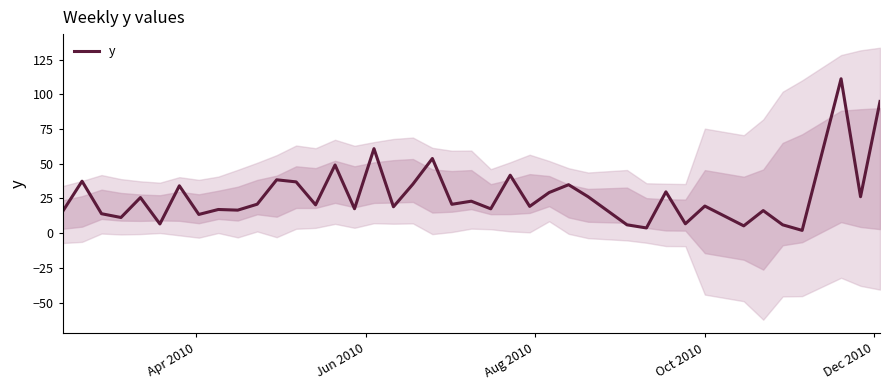

What is the highest value of the y series?

111.2